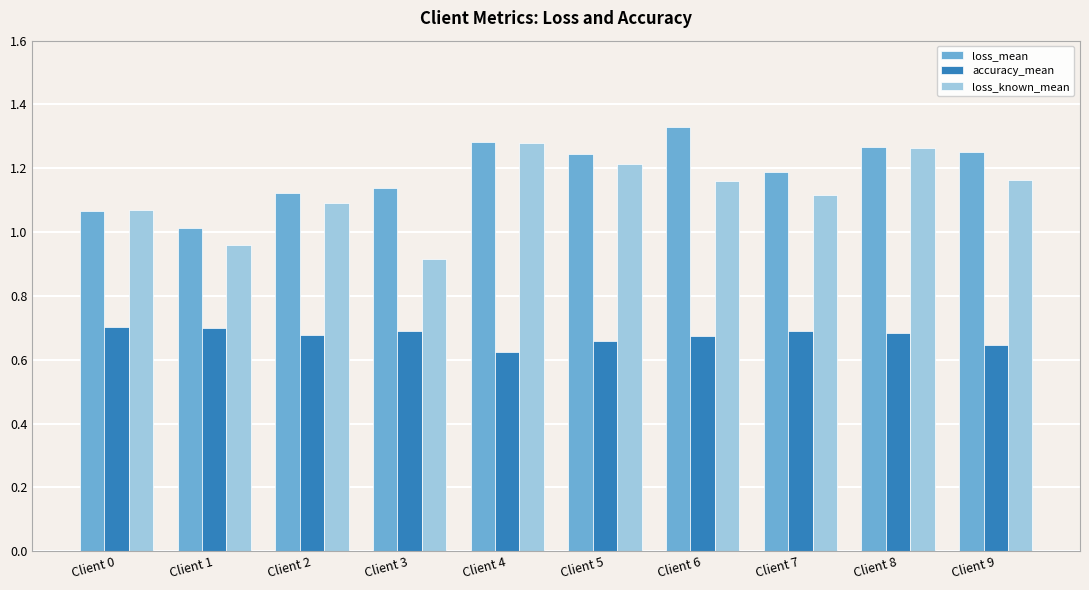

What is the difference between the maximum and second lowest values in the loss_mean series?

0.3